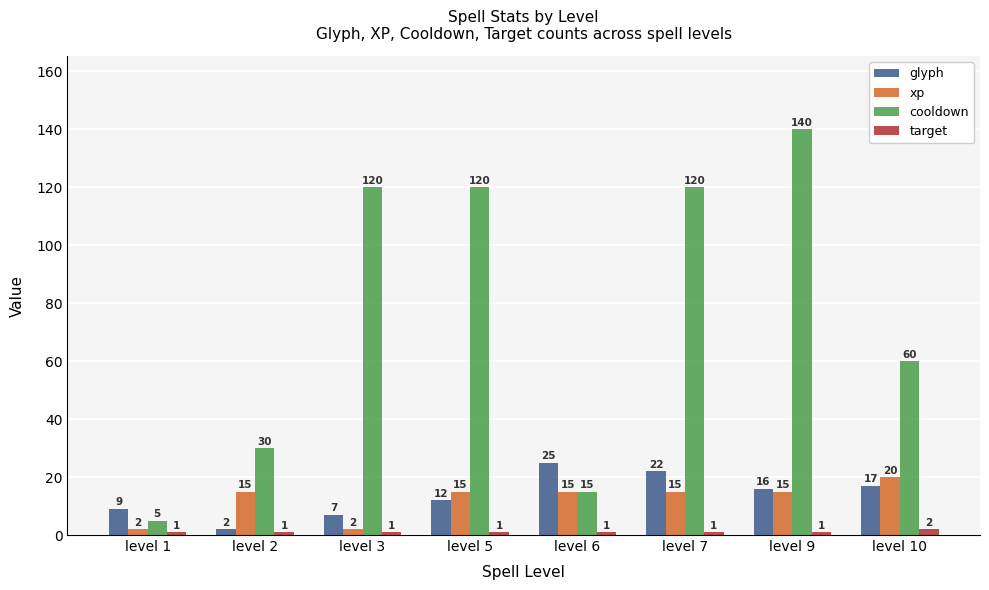

Reading left to right, list all the values displayed in this chart.

glyph: 9	2	7	12	25	22	16	17
xp: 2	15	2	15	15	15	15	20
cooldown: 5	30	120	120	15	120	140	60
target: 1	1	1	1	1	1	1	2